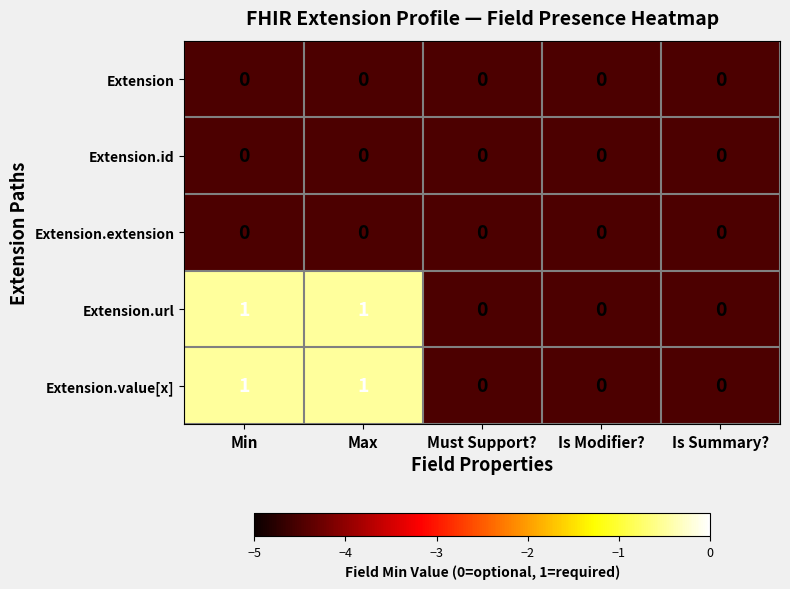

Reading left to right, what are all the values shown in this chart?

Extension: 0	0	0	0	0
Extension.id: 0	0	0	0	0
Extension.extension: 0	0	0	0	0
Extension.url: 1	1	0	0	0
Extension.value[x]: 1	1	0	0	0